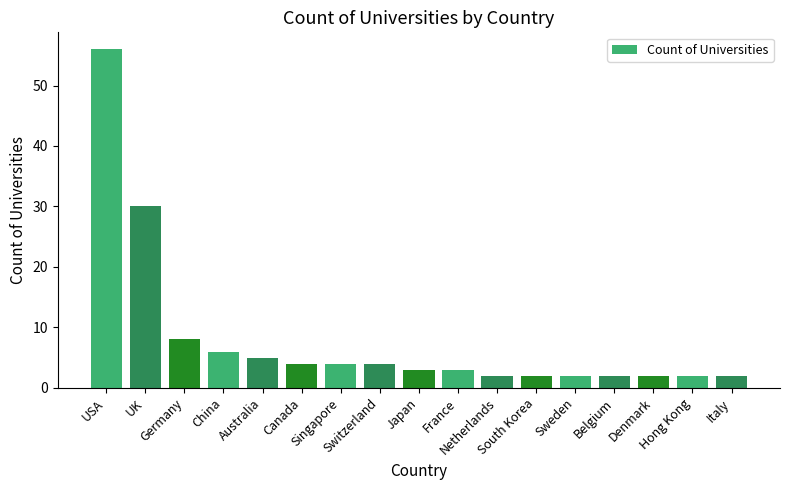

Reading left to right, list all the values displayed in this chart.

USA=56	UK=30	Germany=8	China=6	Australia=5	Canada=4	Singapore=4	Switzerland=4	Japan=3	France=3	Netherlands=2	South Korea=2	Sweden=2	Belgium=2	Denmark=2	Hong Kong=2	Italy=2